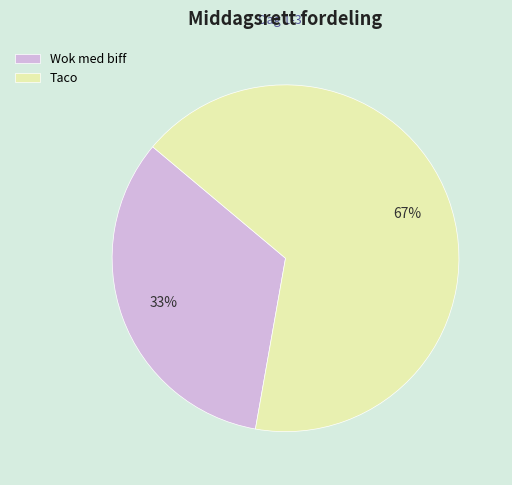

The Taco slice represents 67% of the pie. True or false?

True